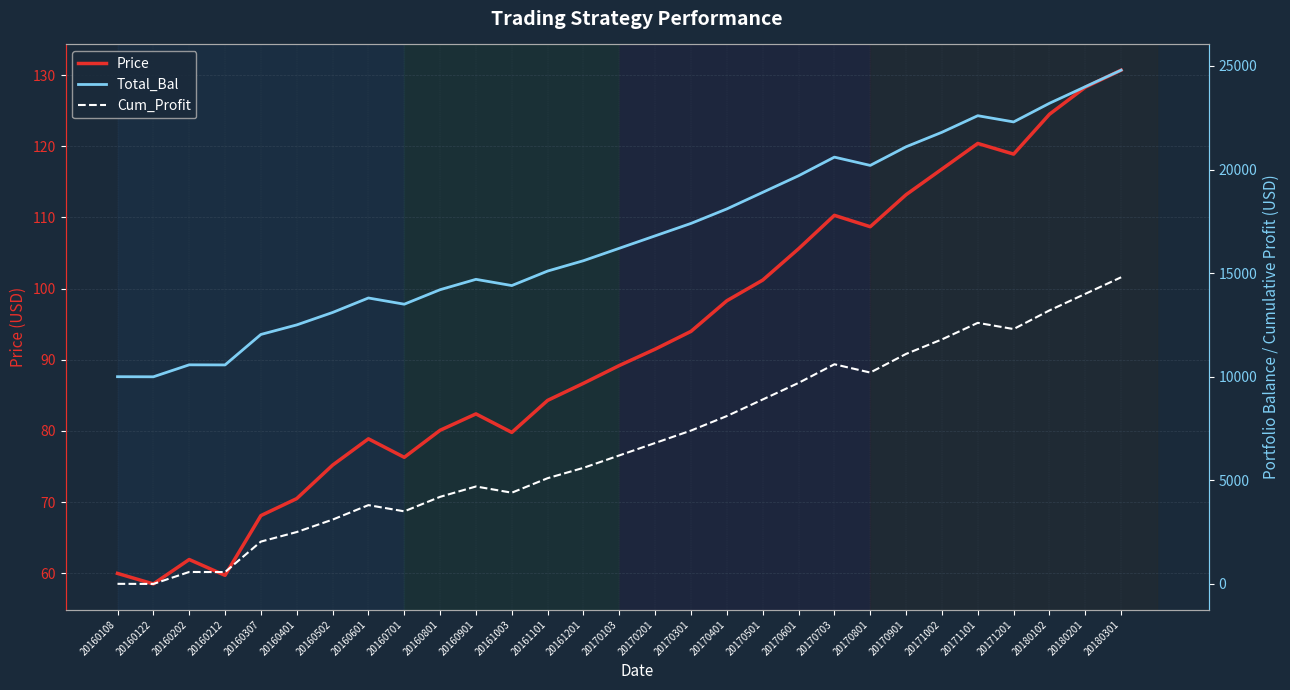

Rank the series at 20160307 from lowest to highest value.

Price, Cum_Profit, Total_Bal